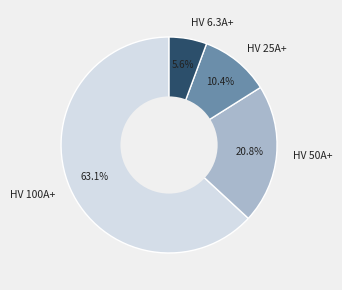

What percentage do HV 50A+ and HV 25A+ together represent?

31.2%